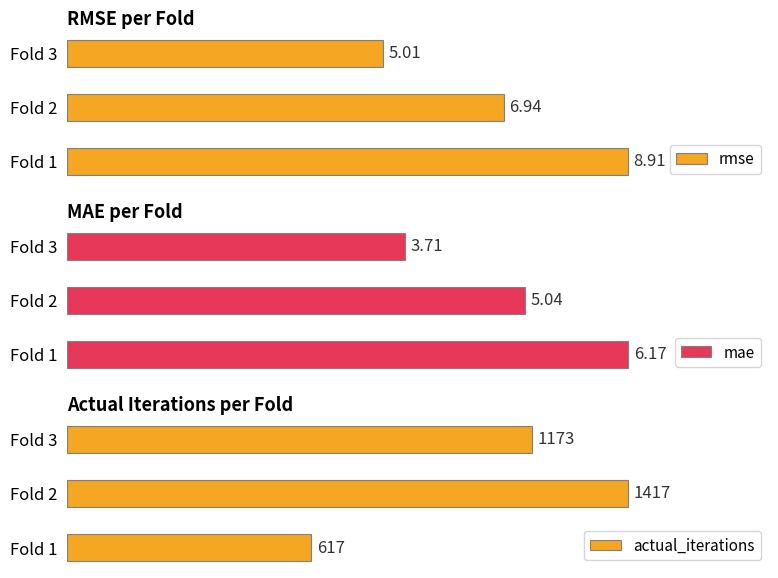

Are the bars grouped side by side (vs. stacked)?

Yes